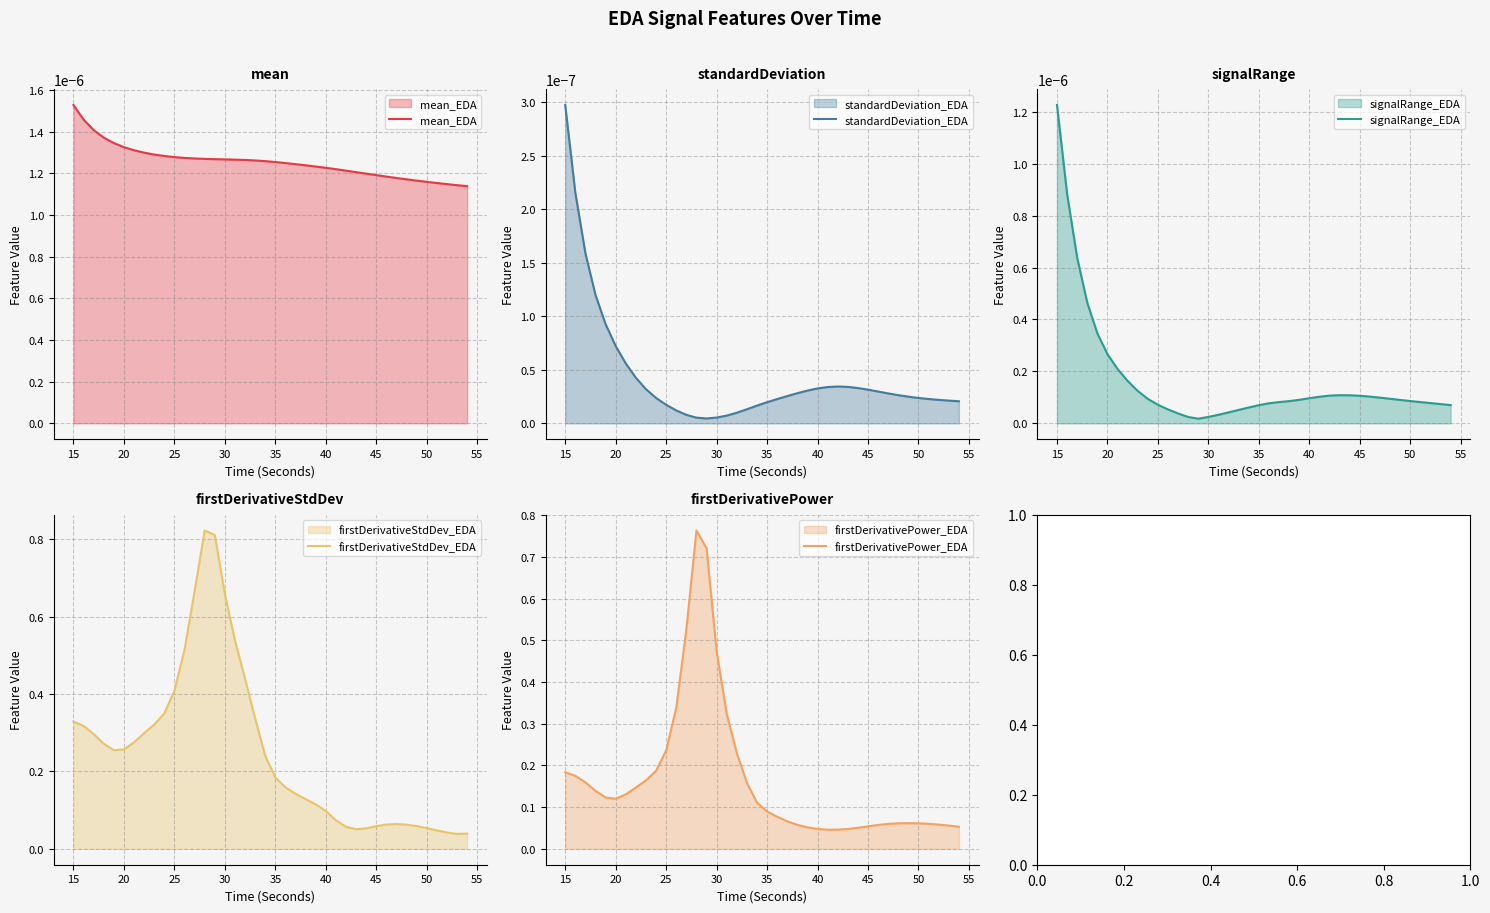

What are all the series names shown in the legend?

mean_EDA, standardDeviation_EDA, signalRange_EDA, firstDerivativeStdDev_EDA, firstDerivativePower_EDA